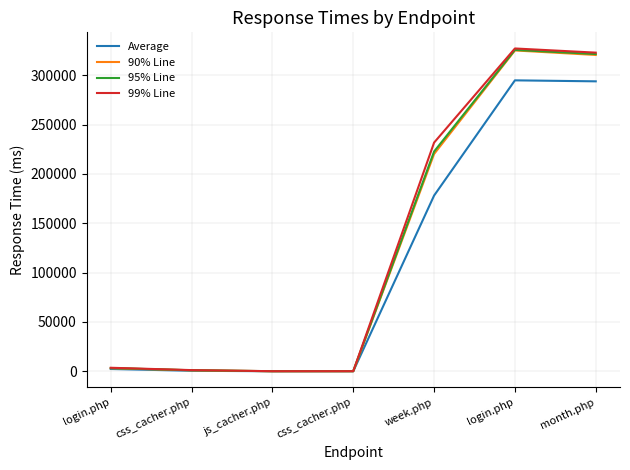

What is the label of the 6th point from the right?

css_cacher.php